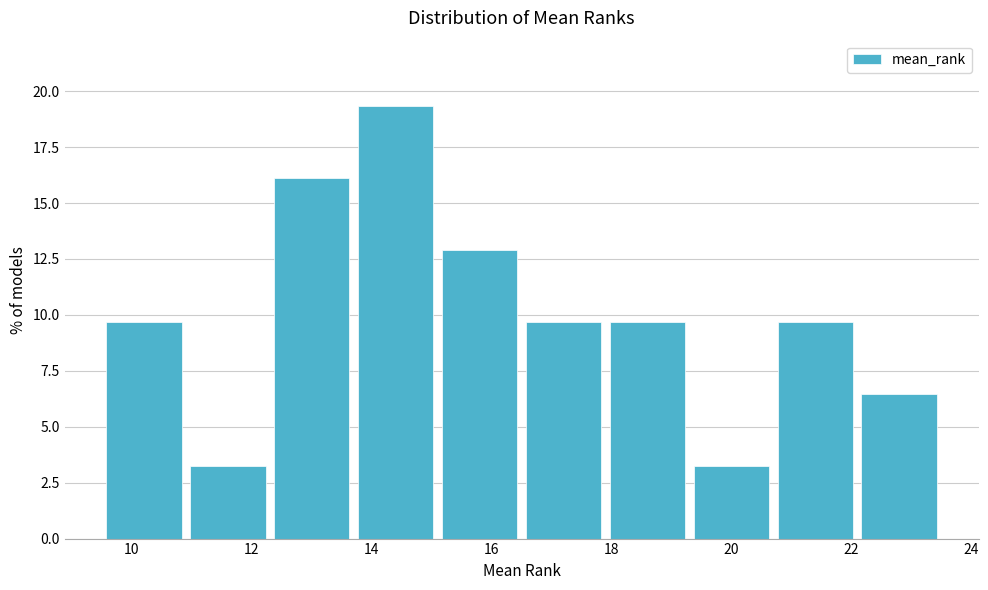

How tall is the bar that spans 15.1 to 16.5 on the x-axis? Neither the bar edges nor the heights are printed on the chart, so give them approximately, as read against the axes.

13.0